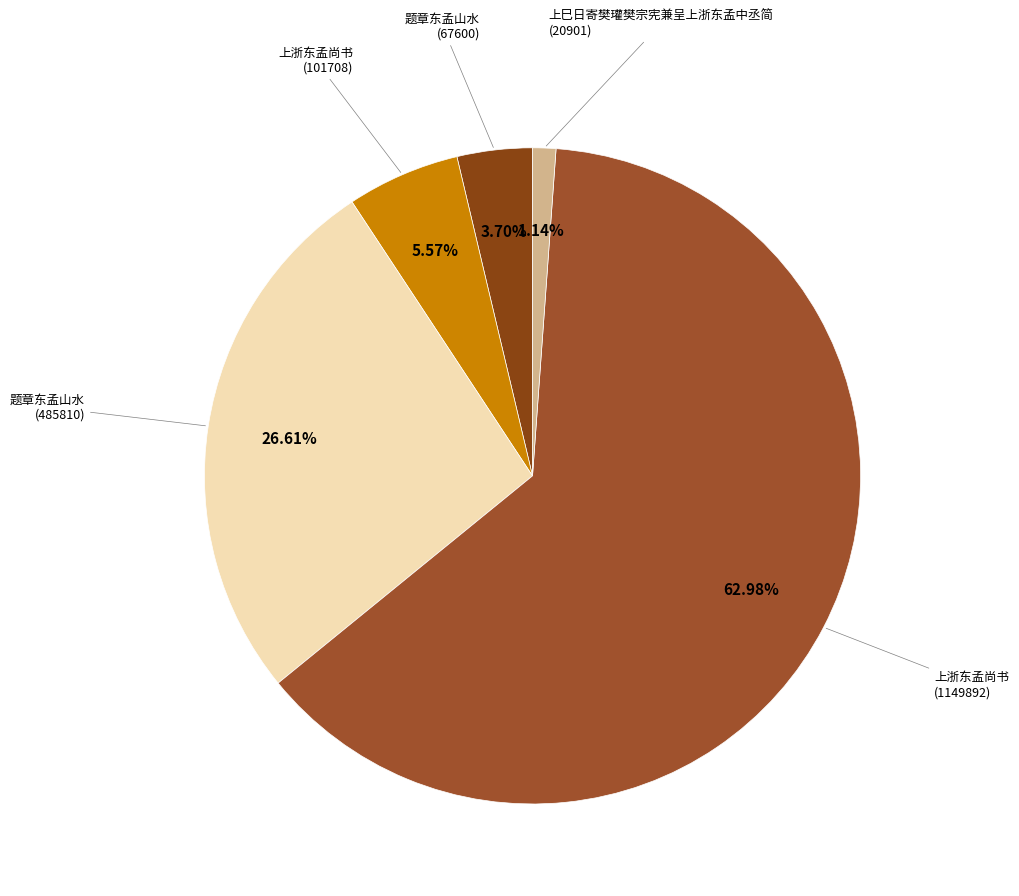

Is the sum of 题章东孟山水 (67600) and 上浙东孟尚书 (1149892) greater than half?

Yes